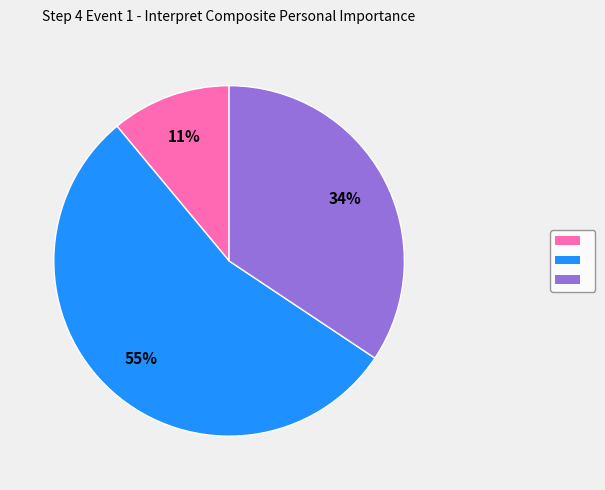

Count the number of slices in the pie.

3